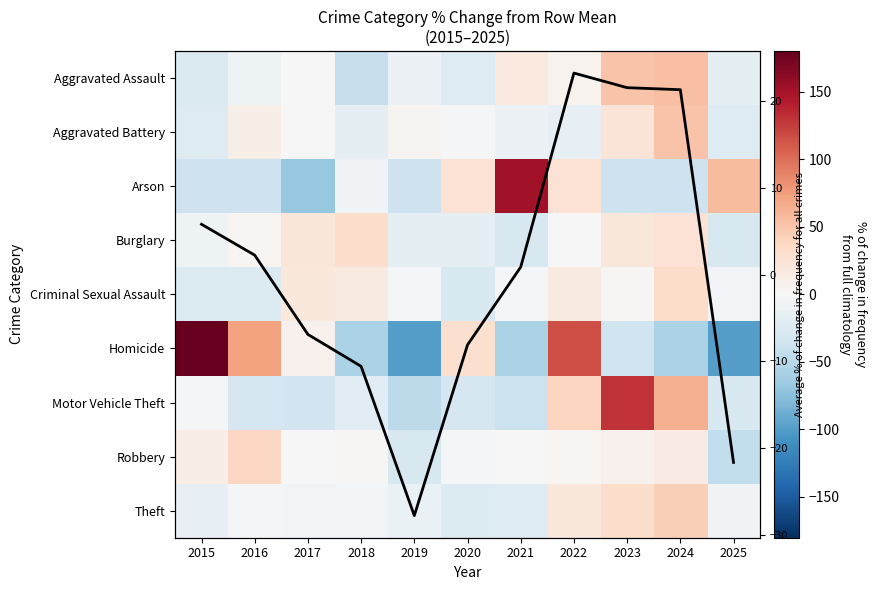

Which category has the highest value across all series?

2015